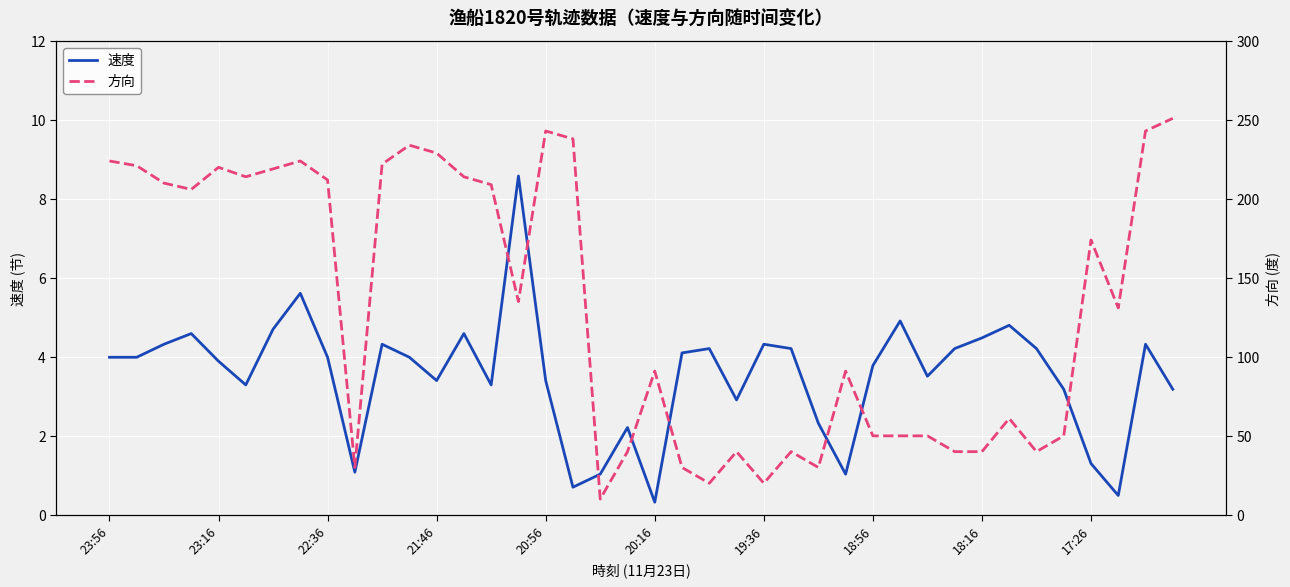

Reading left to right, what are all the values shown in this chart?

速度: 4.0	4.0	4.3	4.6	3.9	3.3	4.7	5.6	4.0	1.1	4.3	4.0	3.4	4.6	3.3	8.6	3.4	0.7	1.0	2.2	0.3	4.1	4.2	2.9	4.3	4.2	2.3	1.0	3.8	4.9	3.5	4.2	4.5	4.8	4.2	3.2	1.3	0.5	4.3	3.2
方向: 224.0	221.0	210.0	206.0	220.0	214.0	219.0	224.0	212.0	30.0	222.0	234.0	229.0	214.0	209.0	135.0	243.0	238.0	10.0	40.0	91.0	30.0	20.0	40.0	20.0	40.0	30.0	91.0	50.0	50.0	50.0	40.0	40.0	61.0	40.0	50.0	174.0	131.0	243.0	251.0